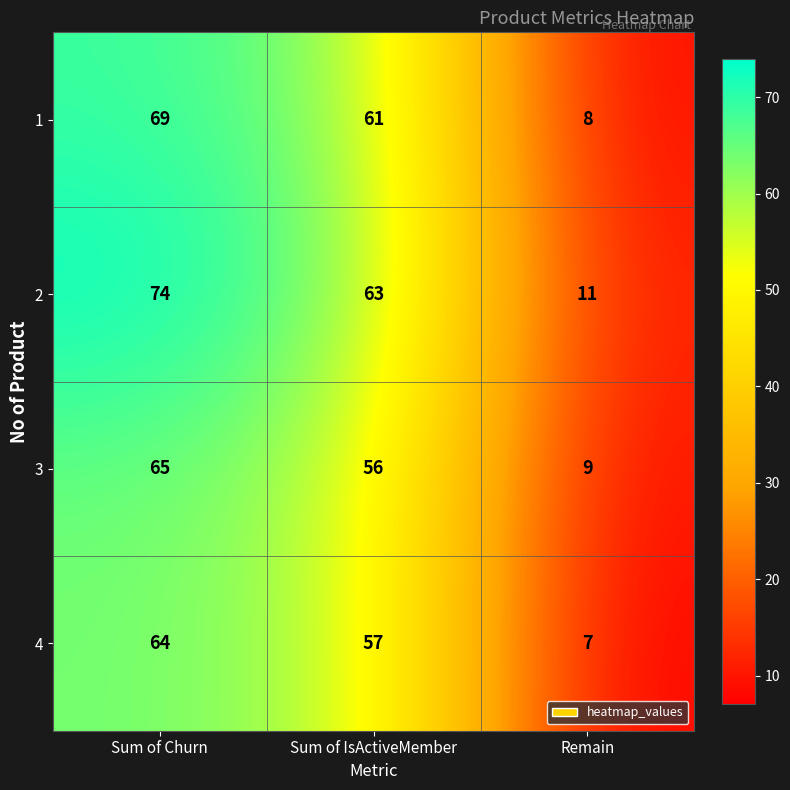

List the series in order of their peak value, lowest first.

4, 3, 1, 2